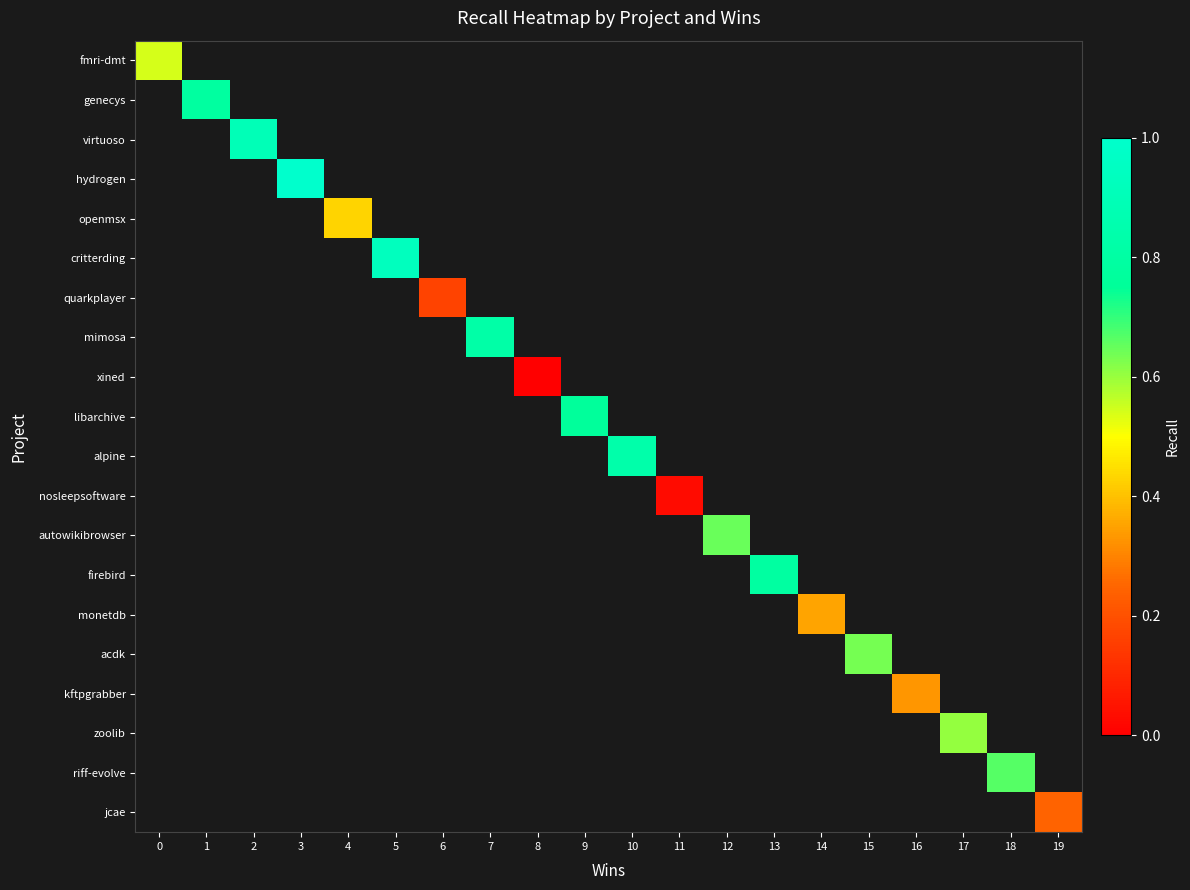

List the labels in order of row_18 value, smallest first.

0, 1, 2, 3, 4, 5, 6, 7, 8, 9, 10, 11, 12, 13, 14, 15, 16, 17, 18, 19